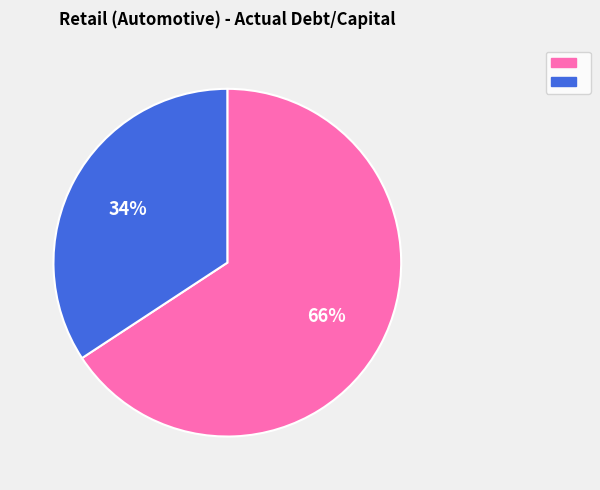

Does any single category account for the majority?

Yes